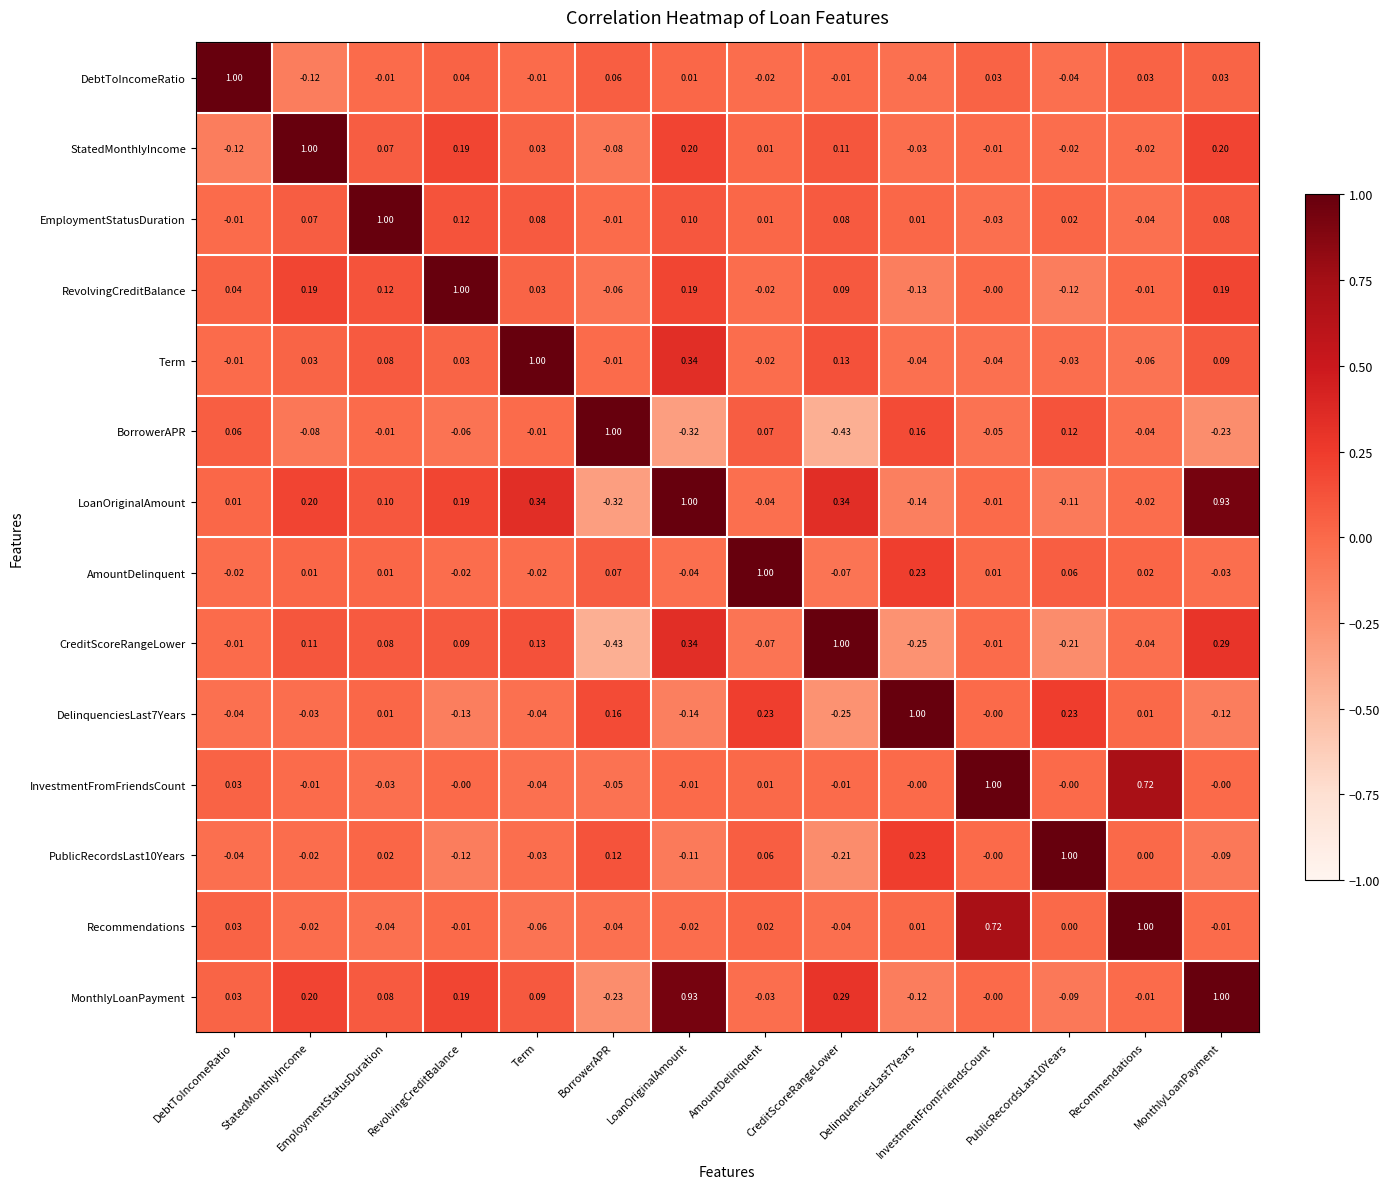

Where does the DelinquenciesLast7Years series first go above 0?

EmploymentStatusDuration